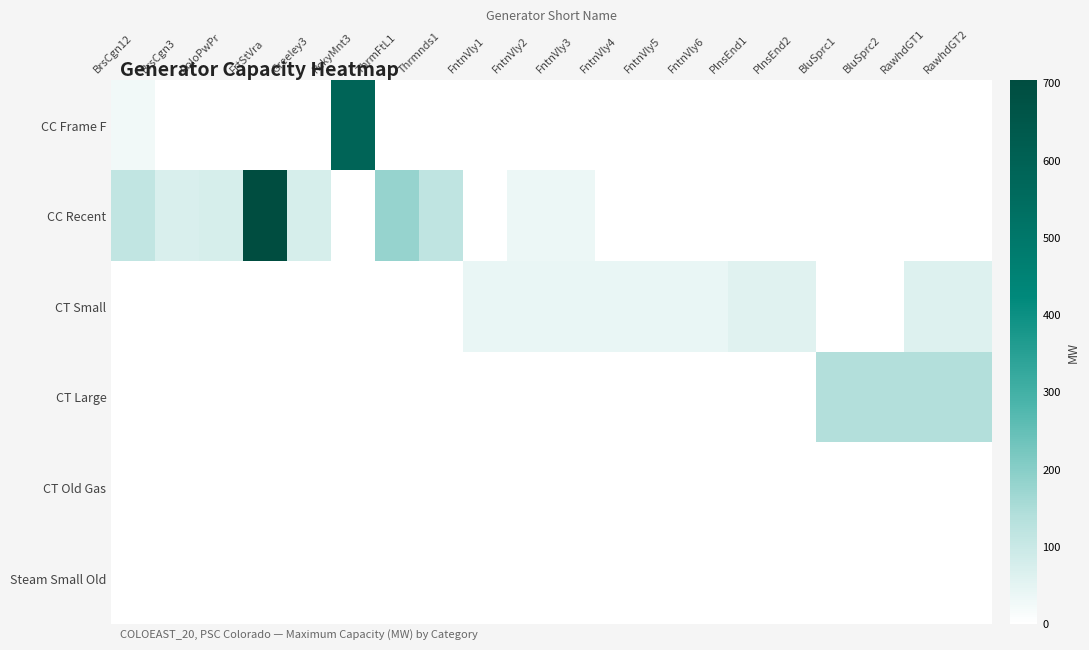

Which series has the largest total across all categories?

CC Recent